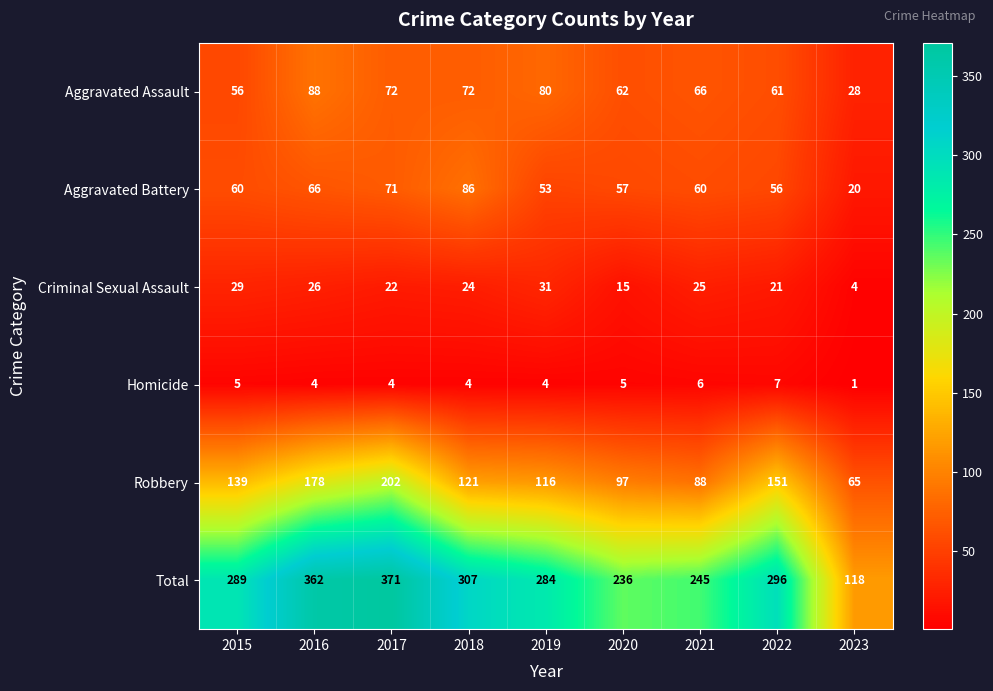

What is the highest value of the Homicide series?

7